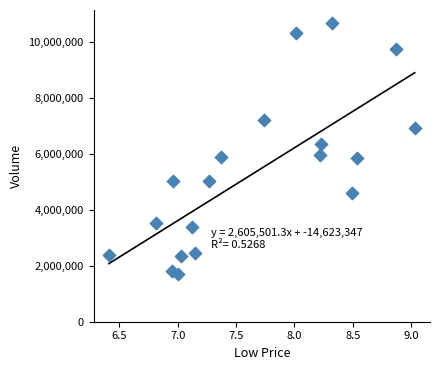

What Y value in the scatter plot is closest to 6206568?

6338737